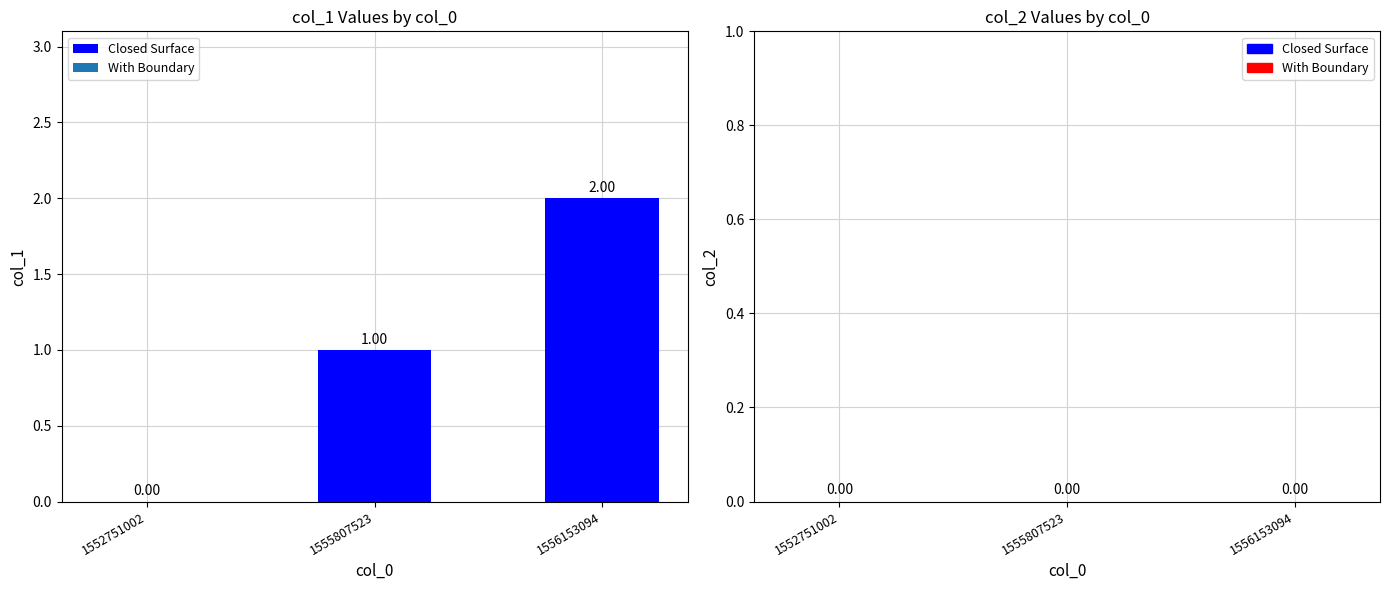

Between 1555807523 and 1556153094, which is larger?

1556153094